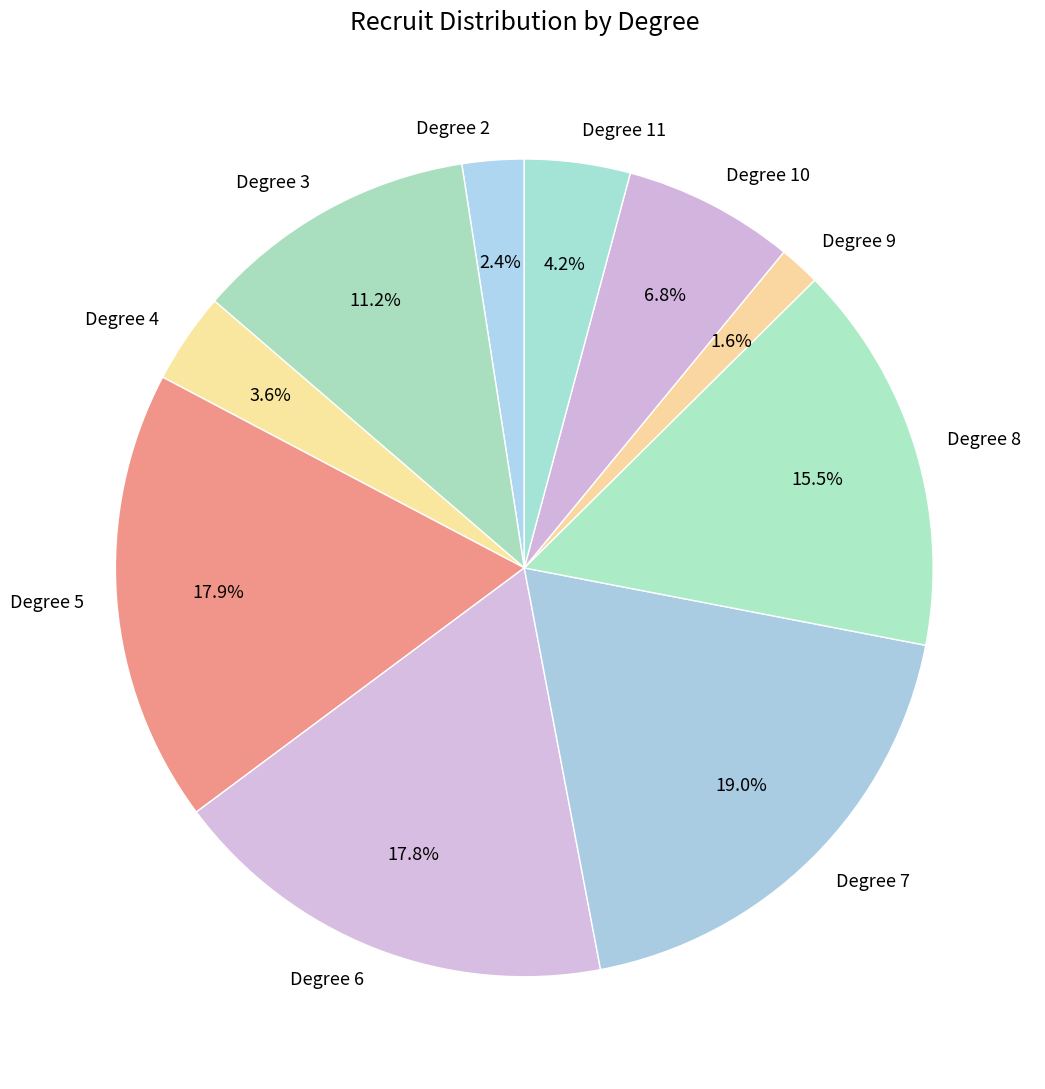

What is the largest slice in the pie chart?

Degree 7